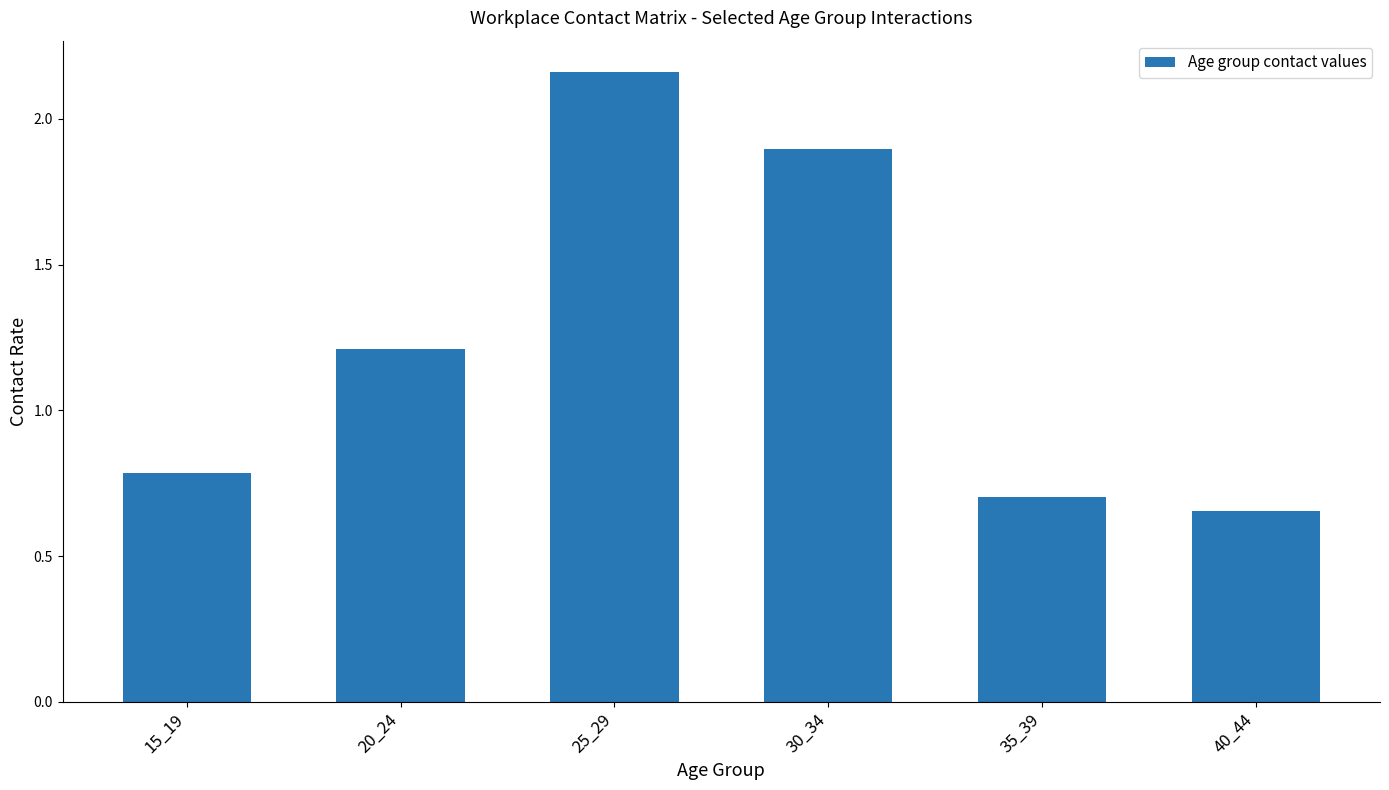

Are the bars horizontal?

No